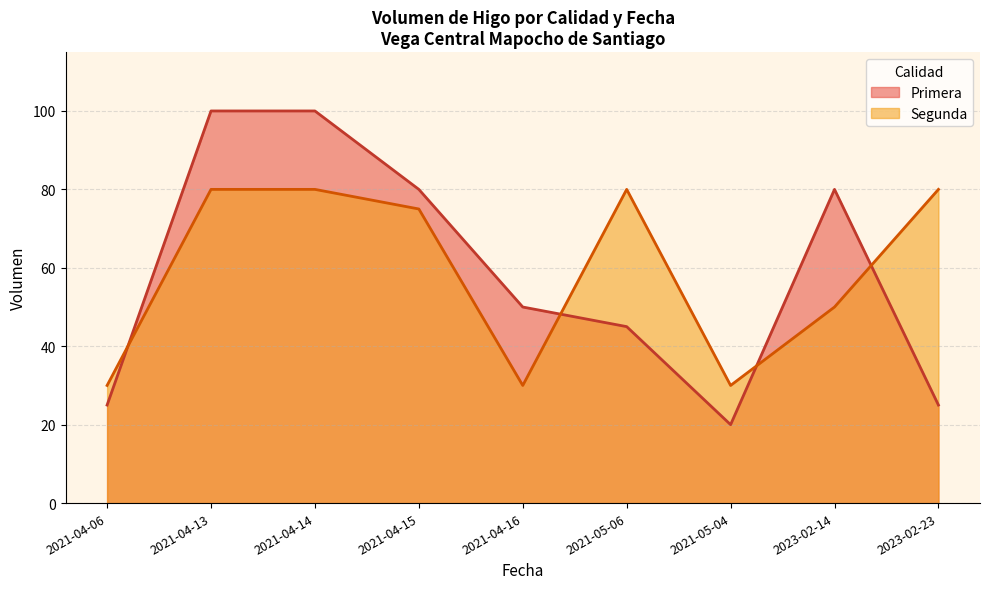

At which category is the sum across all series the highest?

2021-04-13